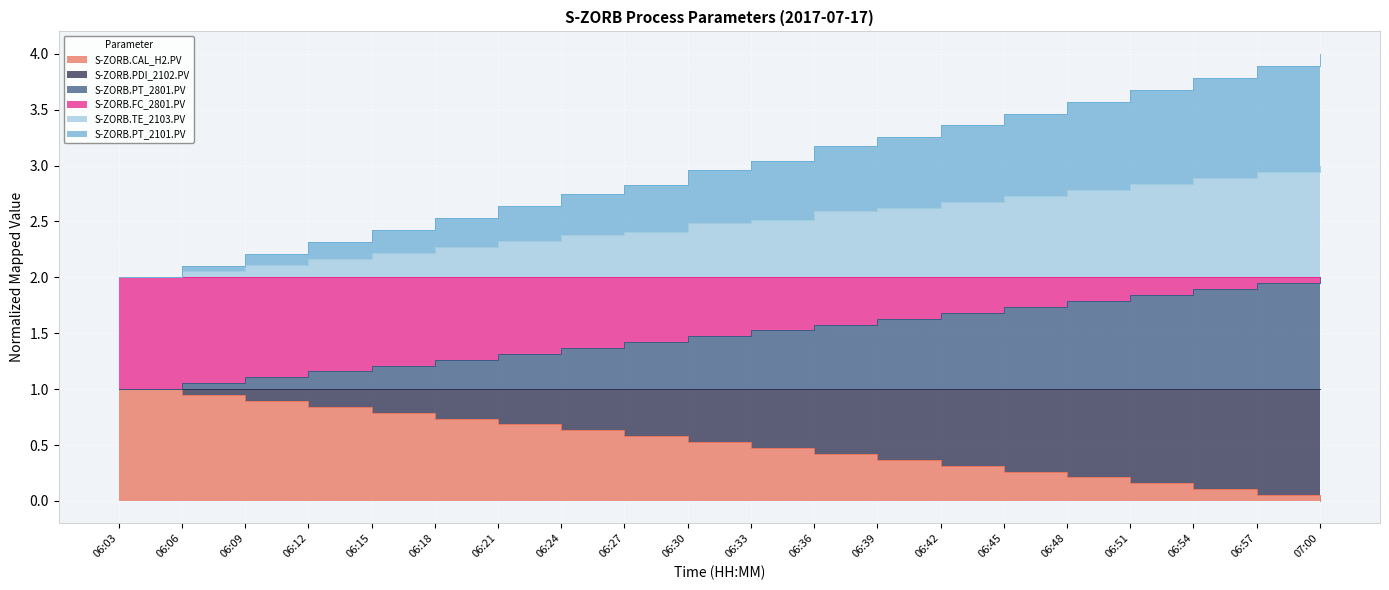

True or false: S-ZORB.PT_2801.PV and S-ZORB.CAL_H2.PV cross at least once.

False